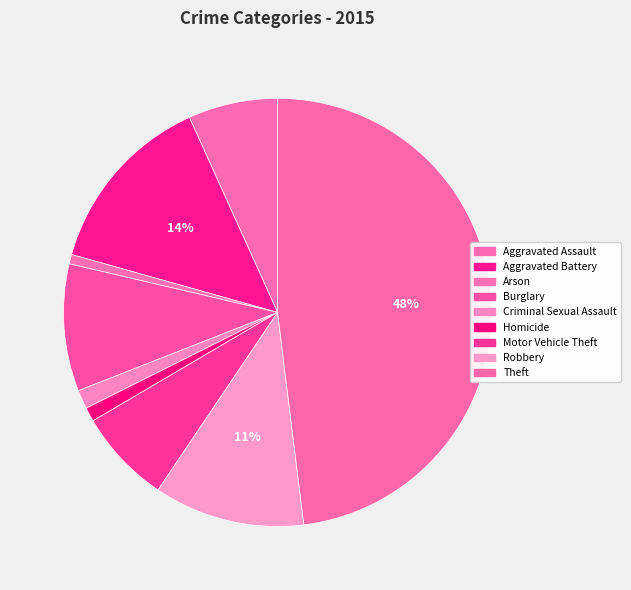

How many slices are in this pie chart?

9